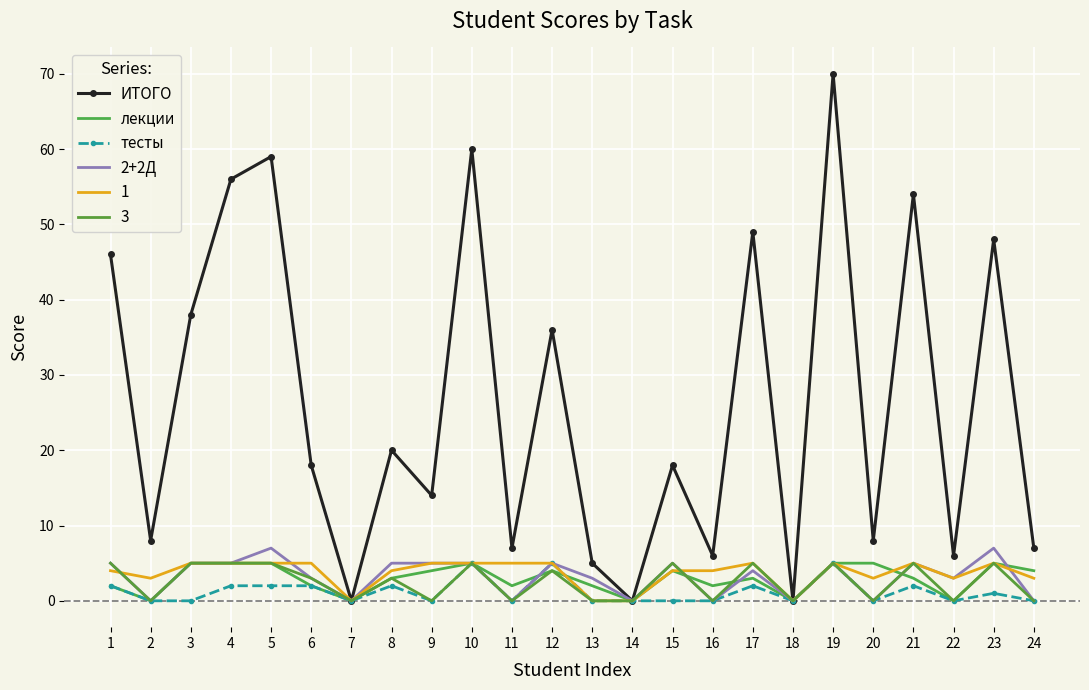

True or false: ИТОГО has more than 1 points higher than both neighbors.

True